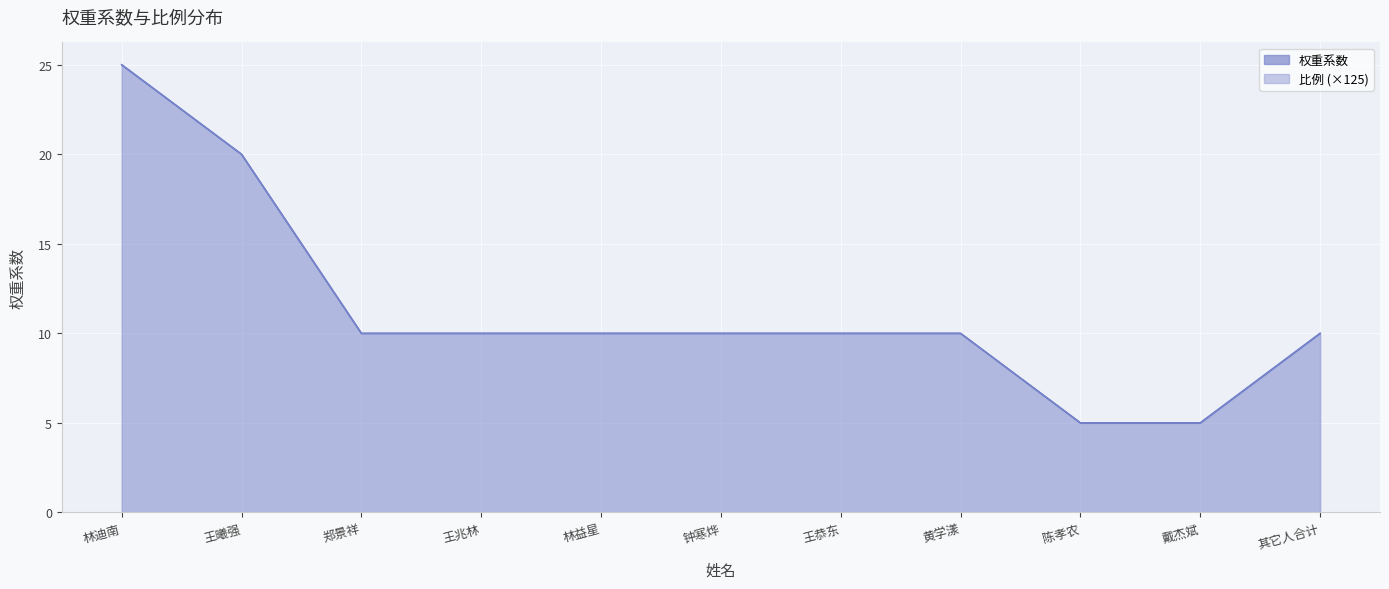

Reading right to left, extract all data points from this chart.

权重系数: 10	5	5	10	10	10	10	10	10	20	25
比例: 10	5	5	10	10	10	10	10	10	20	25